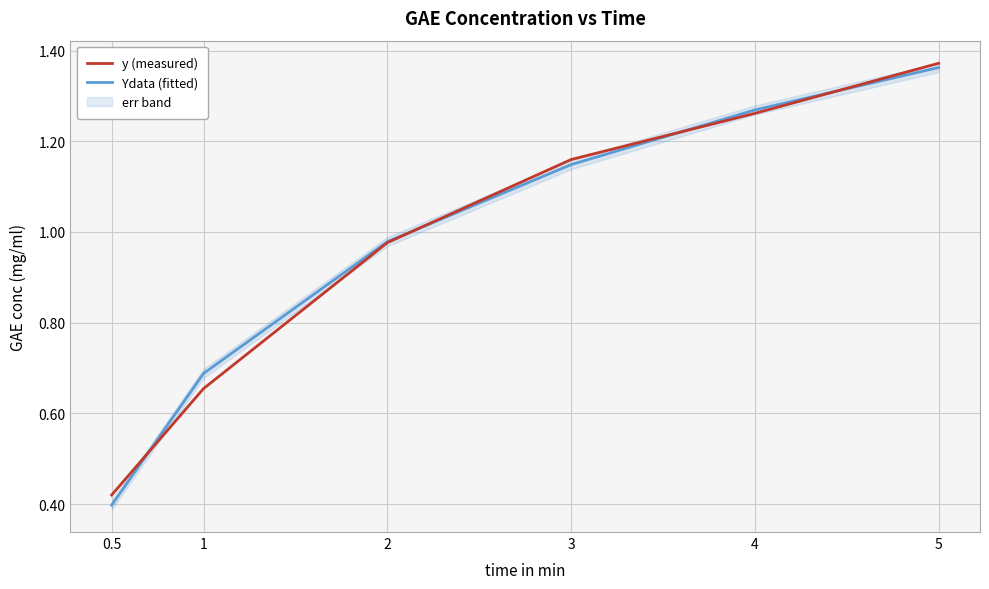

Reading right to left, extract all data points from this chart.

y (measured): 1.4	1.3	1.2	1.0	0.7	0.4
Ydata (fitted): 1.4	1.3	1.1	1.0	0.7	0.4